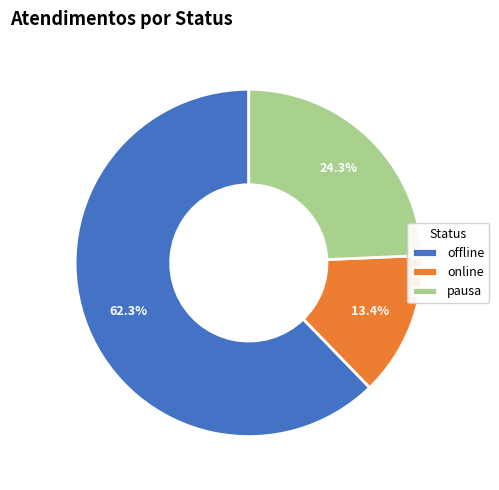

Rank the categories by value from highest to lowest.

offline, pausa, online